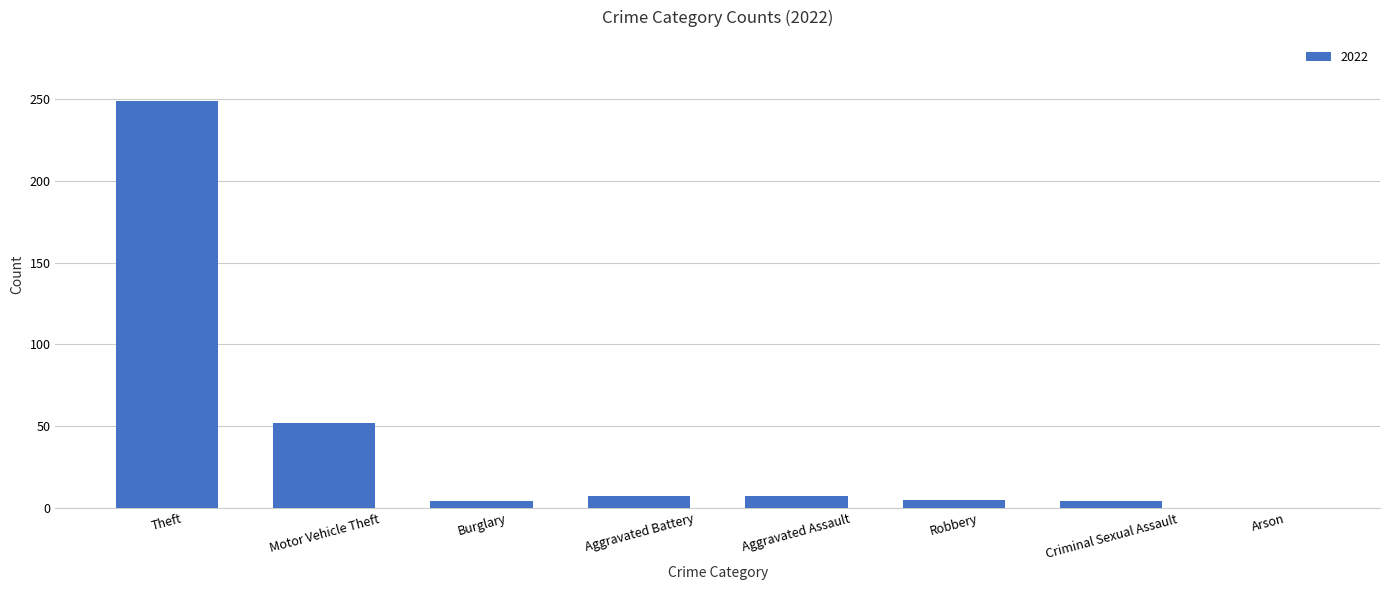

Which category has the highest value across all series?

Theft